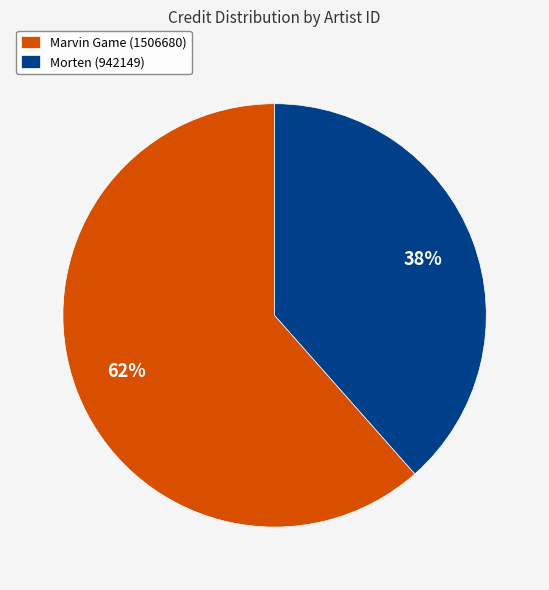

Approximately how many times larger is the value at Morten (942149) compared to Marvin Game (1506680)?

0.6